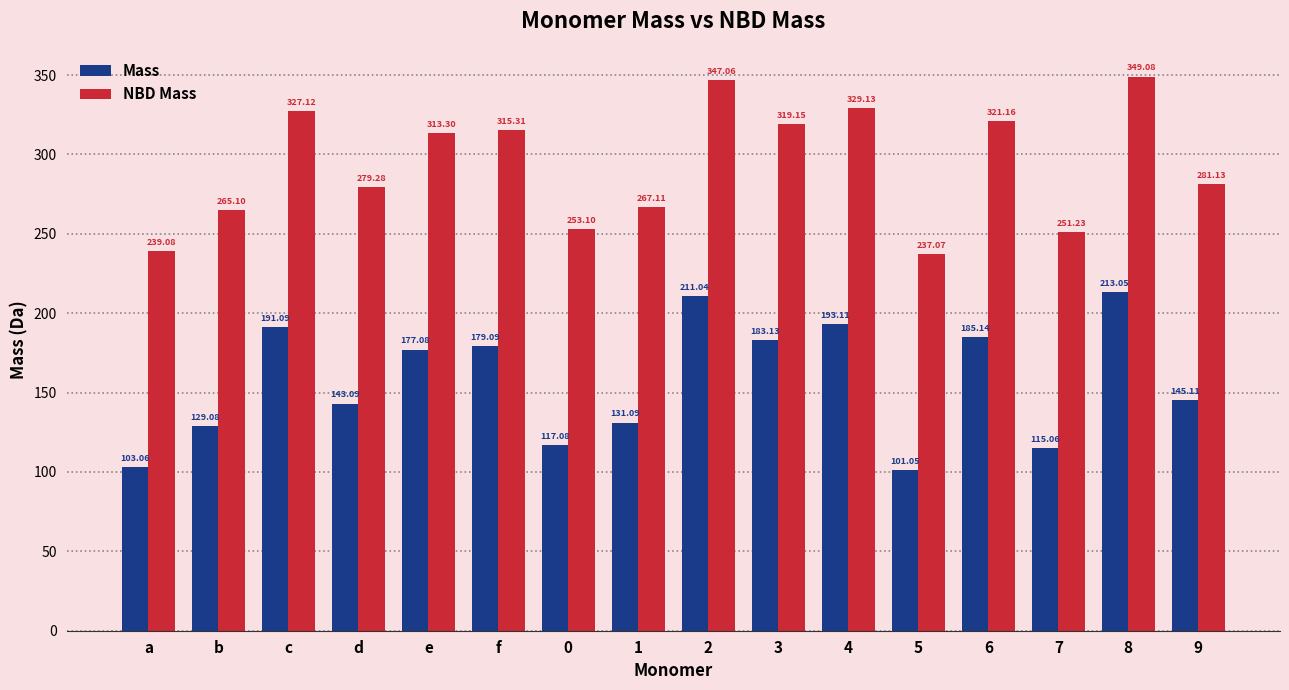

Is it true that Mass equals 45.1 at 8?

False